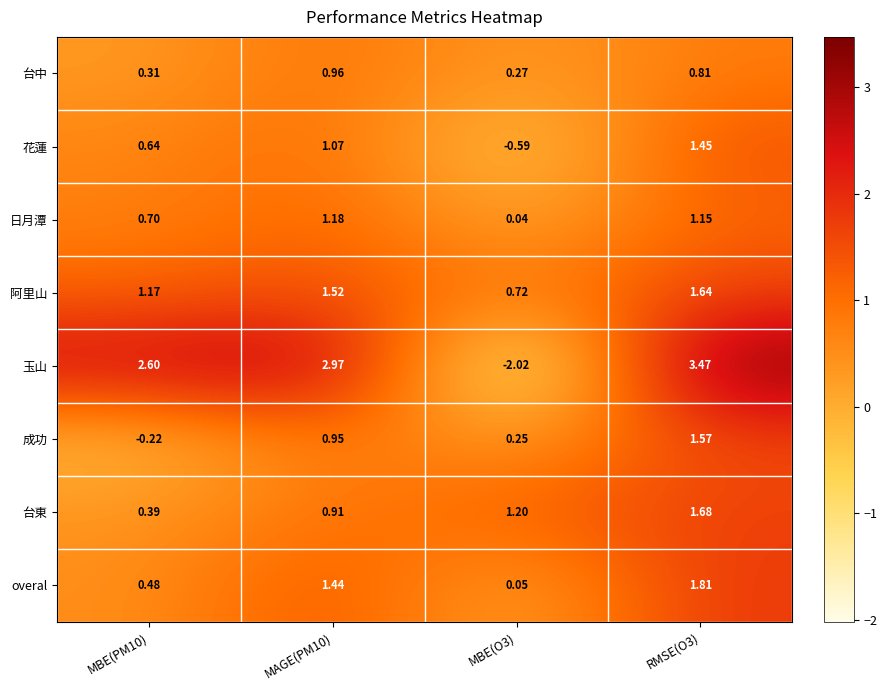

Which label corresponds to the largest value in the chart?

RMSE(O3)